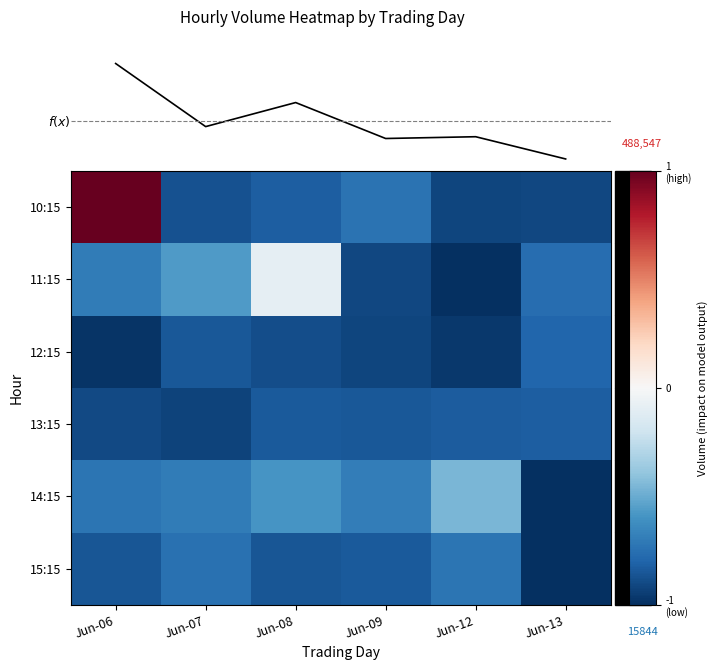

At Jun-06, list the series in order from smallest to largest.

12:15, 13:15, 15:15, 14:15, 11:15, 10:15, Mean Volume